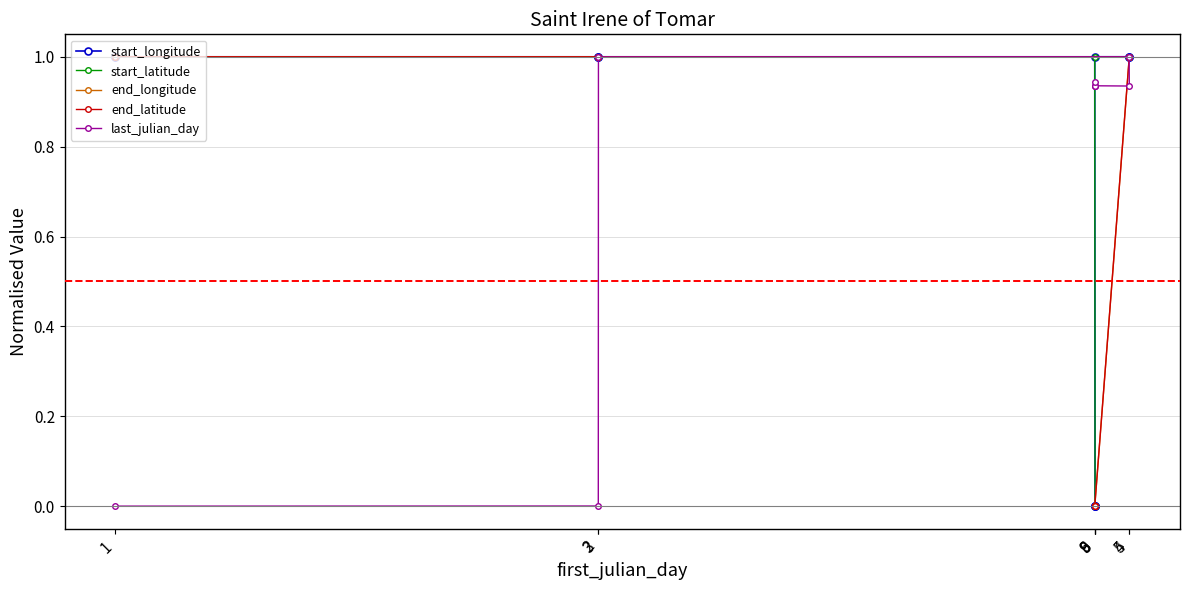

True or false: end_longitude has more than 2 interior local peaks.

False